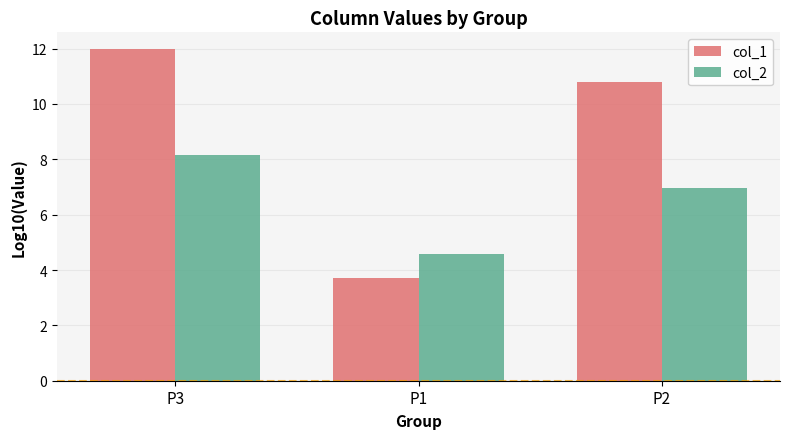

What is the sum of the col_1 values at P1 and P2?

14.5